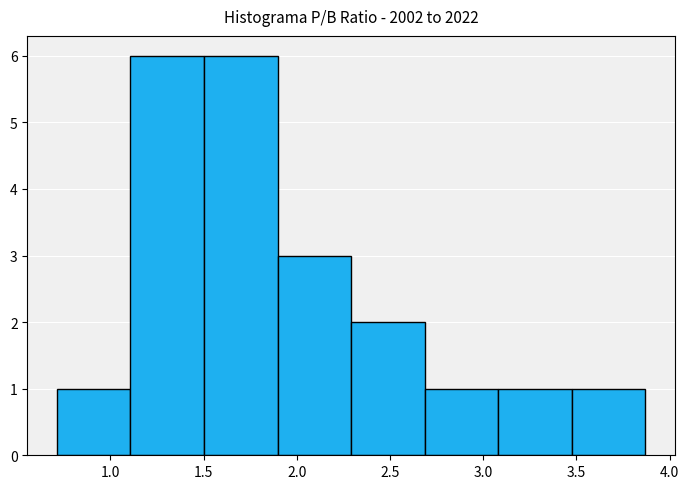

Reading left to right, list every bar in this chart as the range it spans on the x-axis followed by its height. Neither the bar edges nor the heights are printed on the chart, so give them approximately, as read against the axes.

0.70 to 1.10: 1
1.10 to 1.50: 6
1.50 to 1.90: 6
1.90 to 2.30: 3
2.30 to 2.70: 2
2.70 to 3.10: 1
3.10 to 3.50: 1
3.50 to 3.85: 1